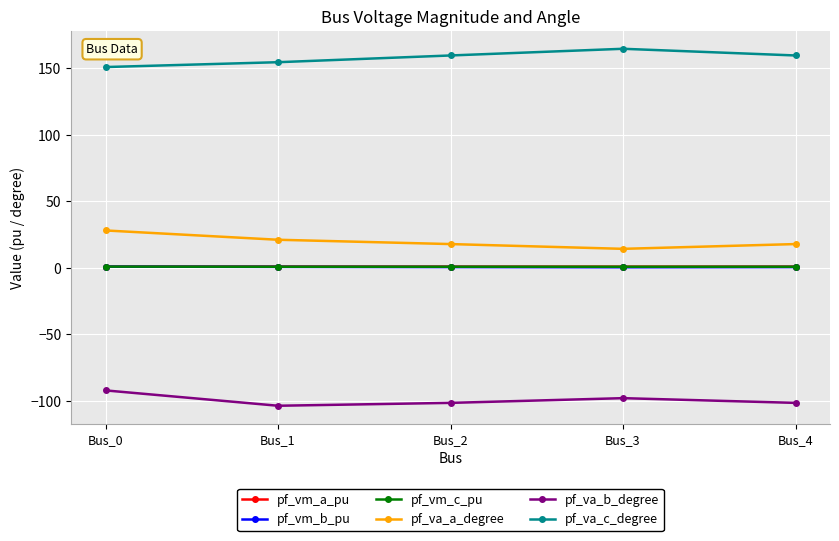

True or false: pf_vm_c_pu has more than 2 points higher than both neighbors.

False